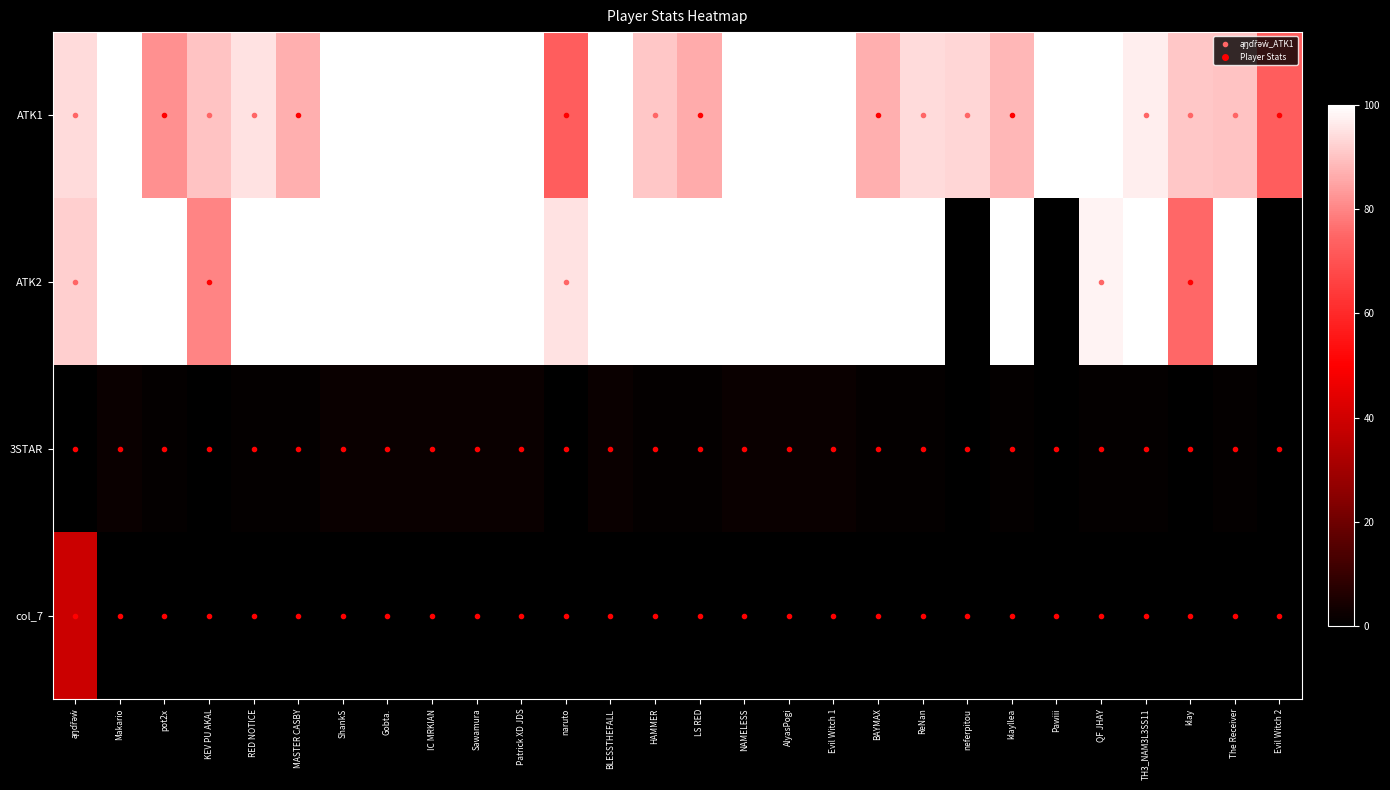

Which label corresponds to the largest value in the chart?

Makario